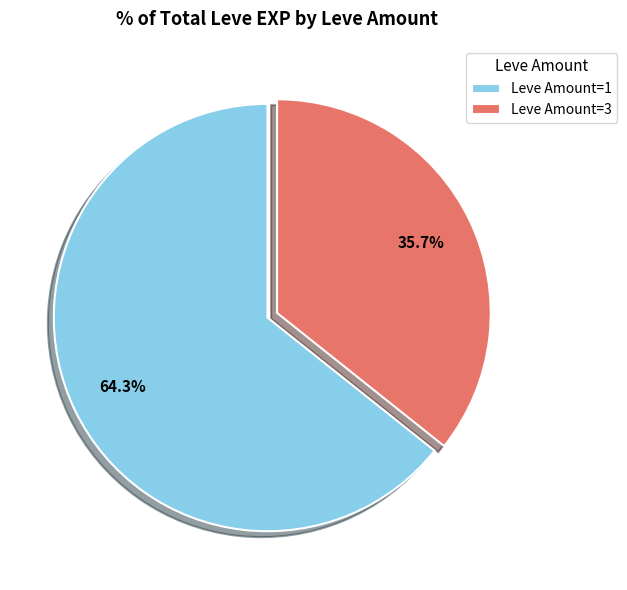

Which slice is the smallest?

Leve Amount=3